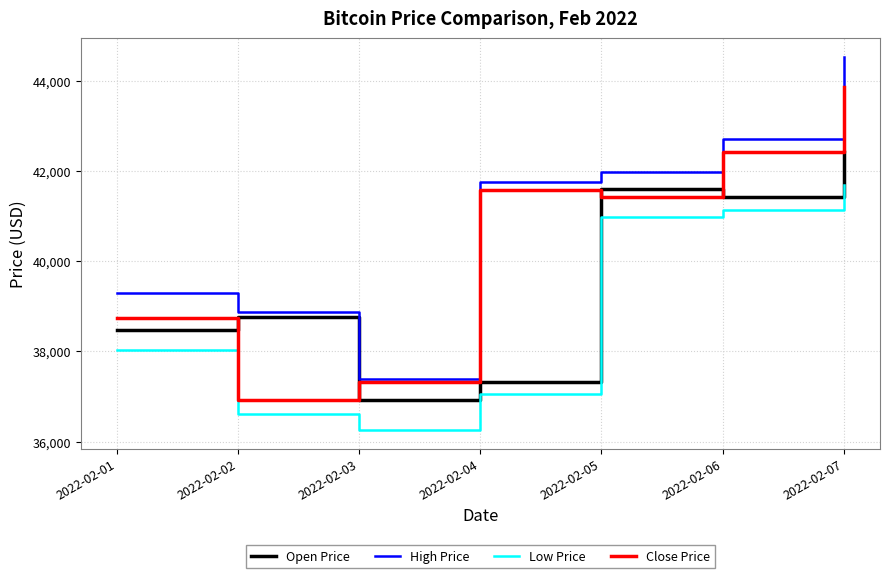

At which label does Close Price first exceed 41427?

2022-02-04